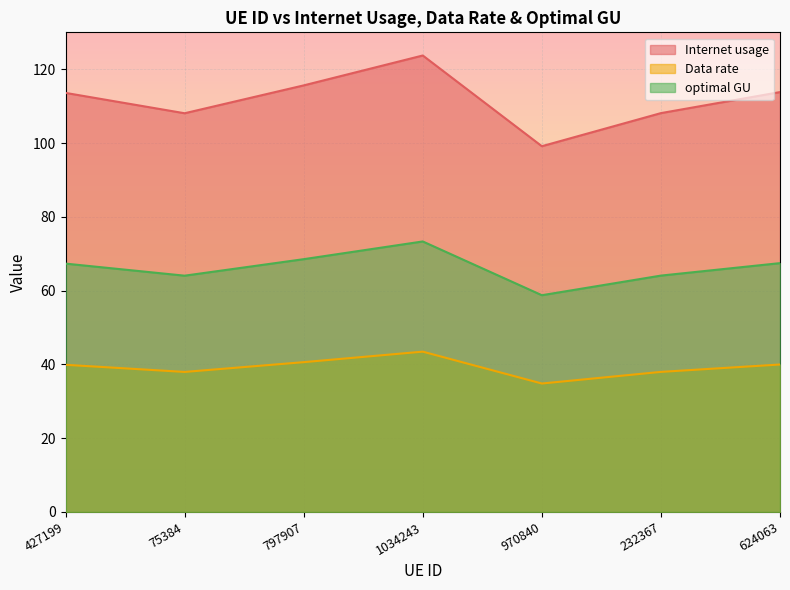

Does the chart display data point markers on the line(s)?

No